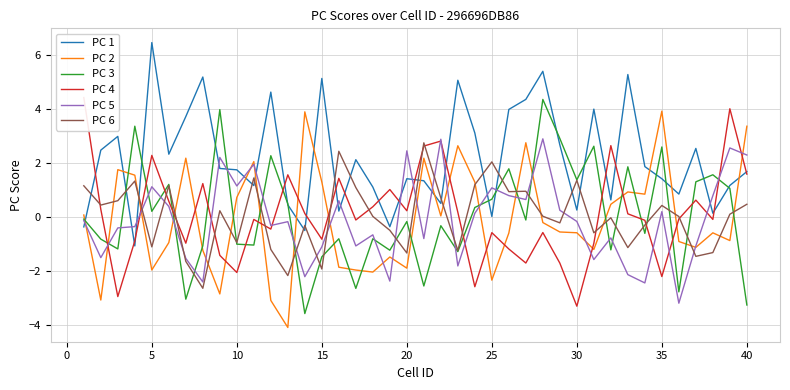

What is the highest value of the PC 2 series?

3.9